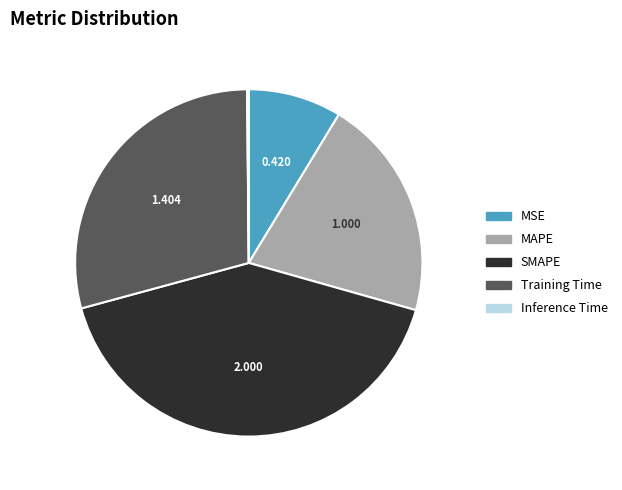

What is the largest slice in the pie chart?

SMAPE